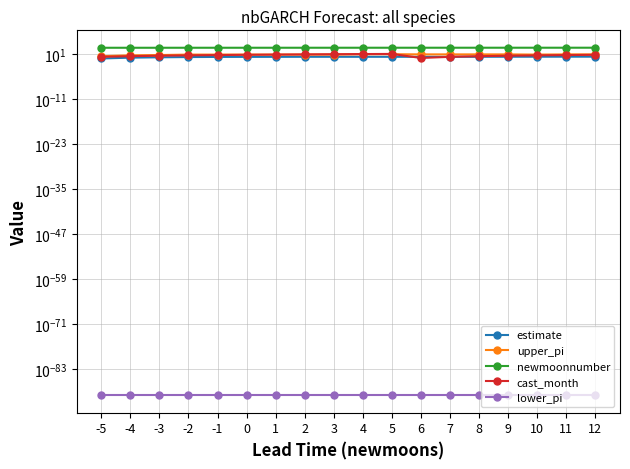

True or false: cast_month and lower_pi cross at least once.

False